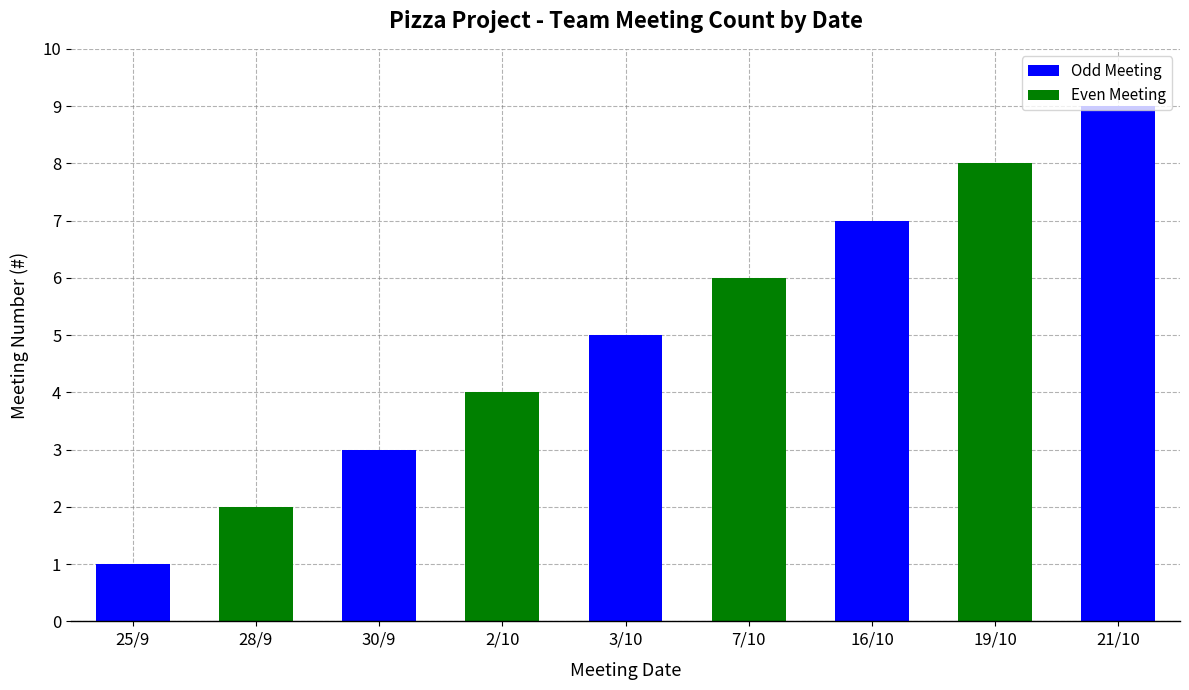

The chart shows a value of 3 at 7/10. True or false?

False